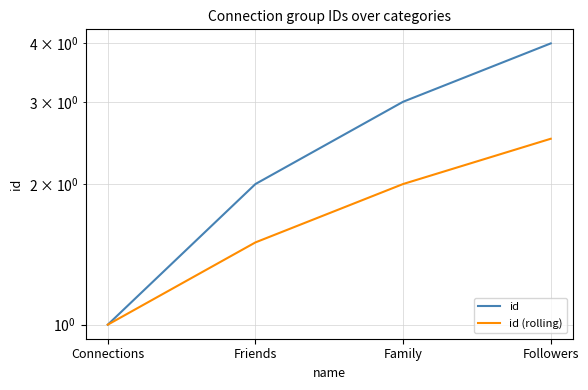

Is the value of id (rolling) at Family greater than the value of id at Connections?

Yes